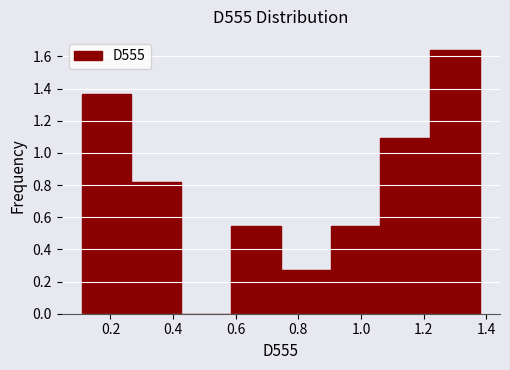

How tall is the bar that spans 1.22 to 1.38 on the x-axis? Neither the bar edges nor the heights are printed on the chart, so give them approximately, as read against the axes.

1.64